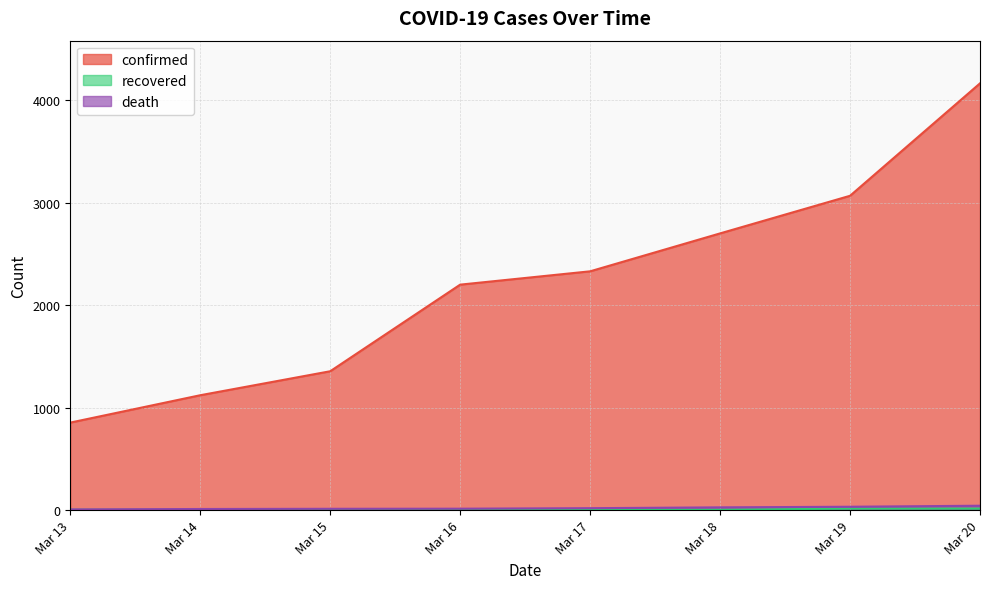

At which category does the chart reach its peak across all series?

Mar 20